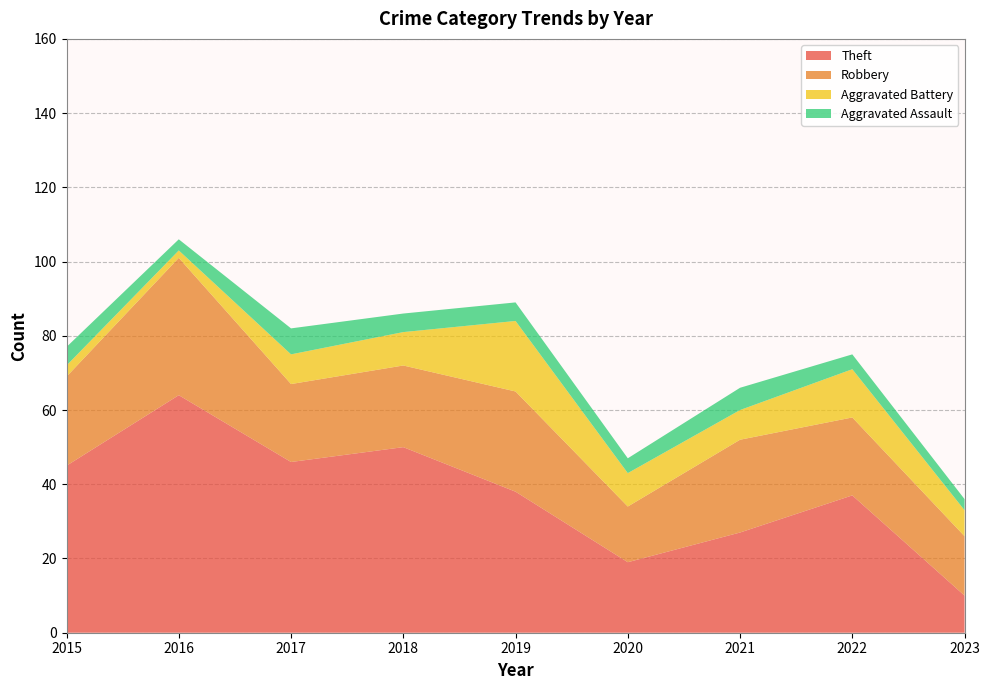

Reading right to left, list all the values displayed in this chart.

Theft: 10	37	27	19	38	50	46	64	45
Robbery: 16	21	25	15	27	22	21	37	24
Aggravated Battery: 7	13	8	9	19	9	8	2	3
Aggravated Assault: 3	4	6	4	5	5	7	3	5